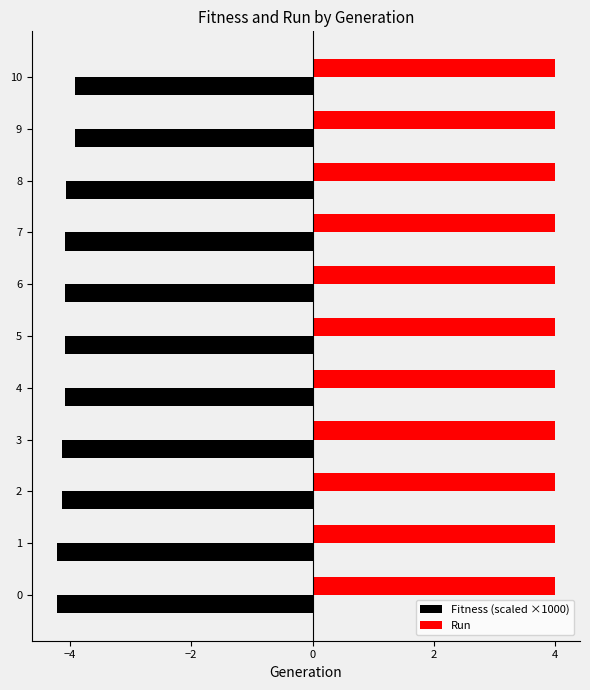

What is the minimum value shown in the chart?

-4.2